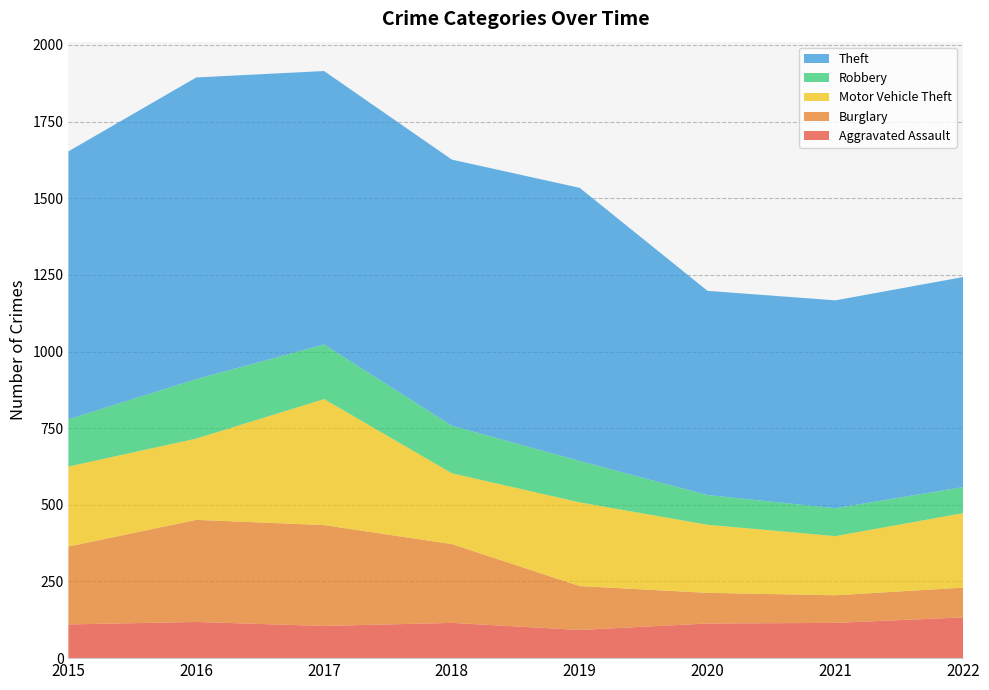

Reading right to left, list all the values displayed in this chart.

Aggravated Assault: 133	115	113	92	115	105	118	110
Burglary: 97	90	100	143	257	329	333	254
Motor Vehicle Theft: 243	193	222	273	231	411	265	261
Robbery: 85	91	97	135	155	178	194	154
Theft: 685	678	666	891	868	892	984	874